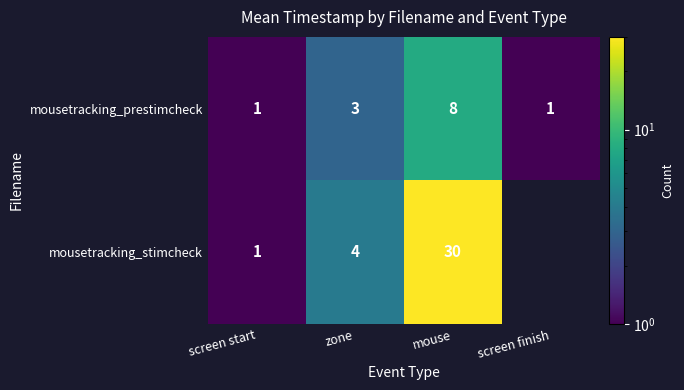

What is the total value across all series at mouse?

38